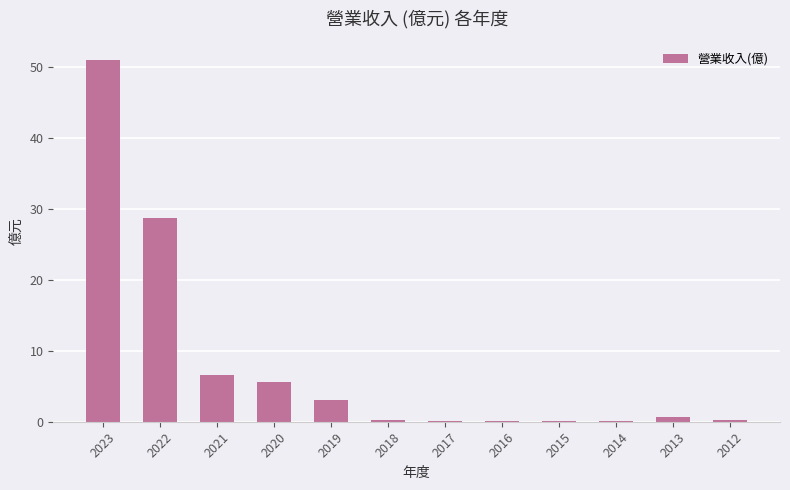

The value at 2021 is 6.6. True or false?

True